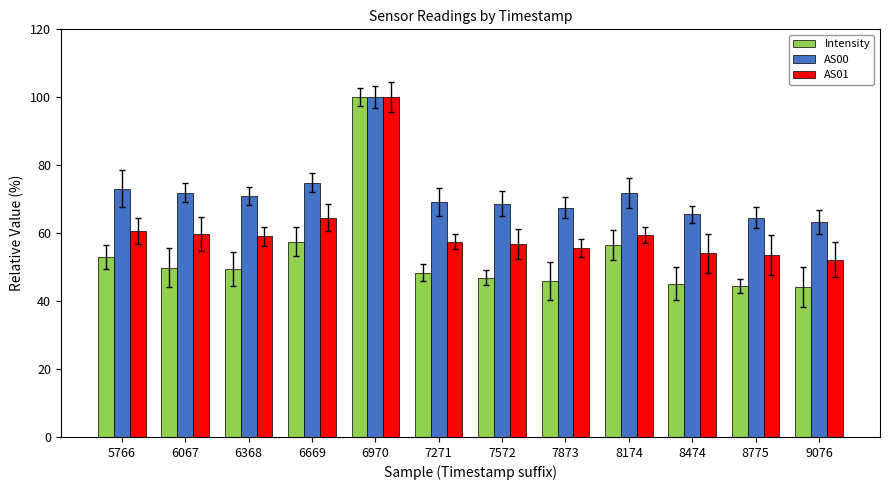

How many groups of bars are there?

12